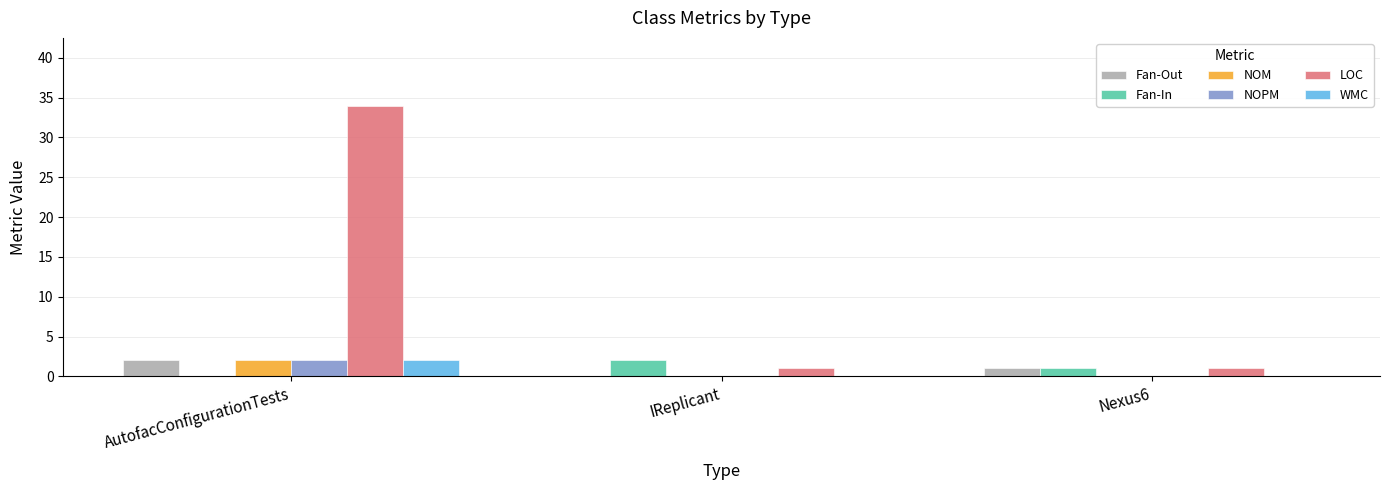

At which category is the sum across all series the highest?

AutofacConfigurationTests